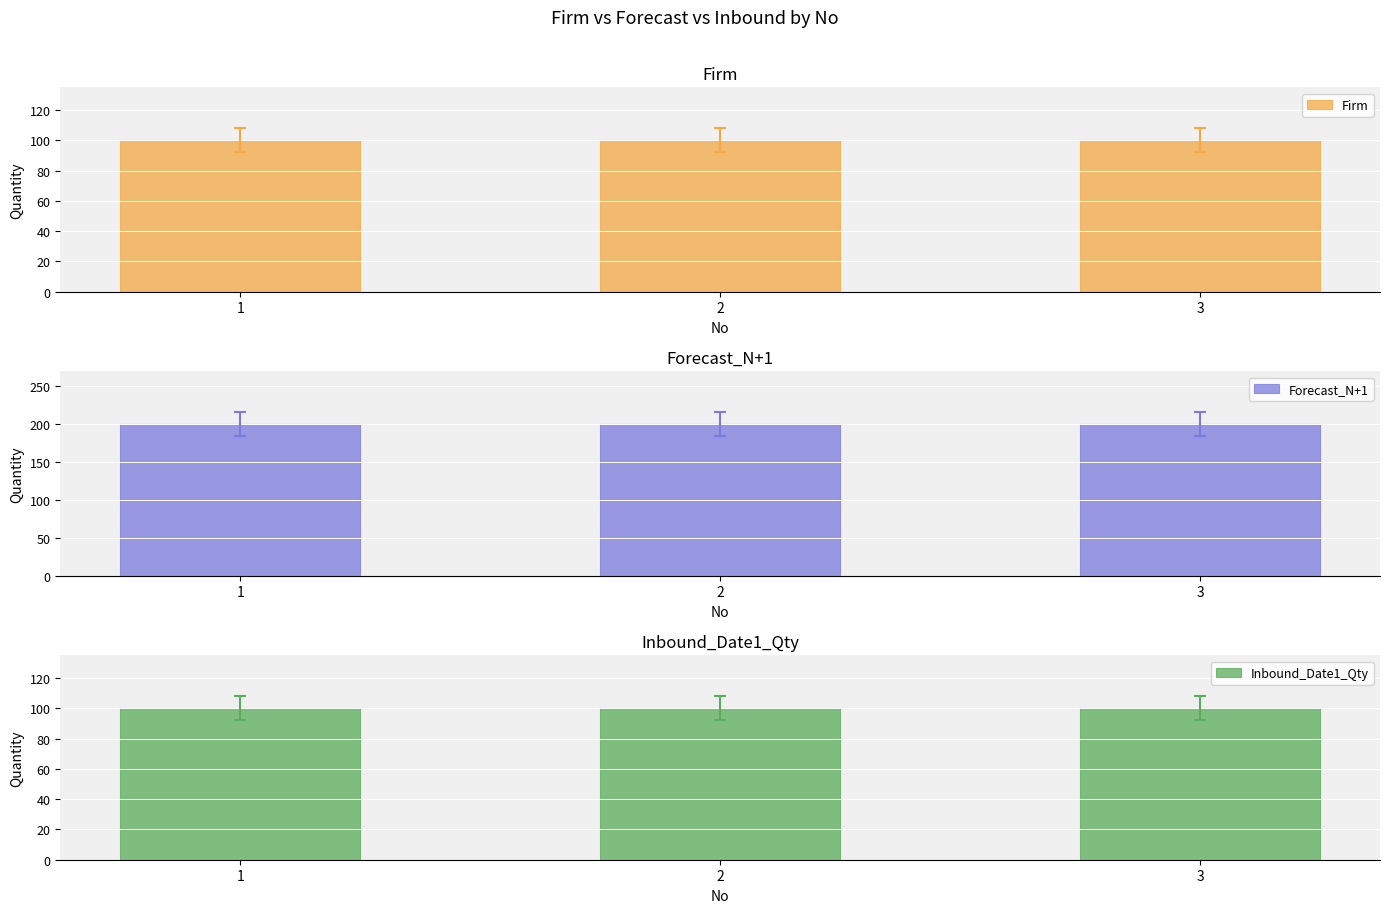

What is the sum of all Firm values?

300